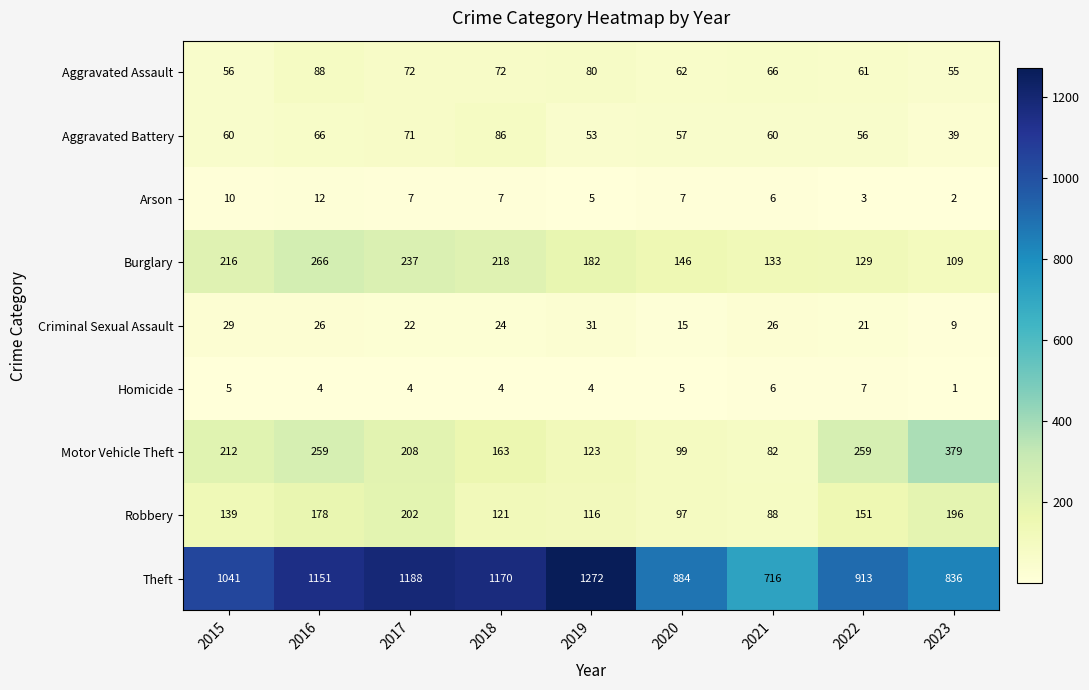

Where does the Aggravated Assault series first go above 66?

2016